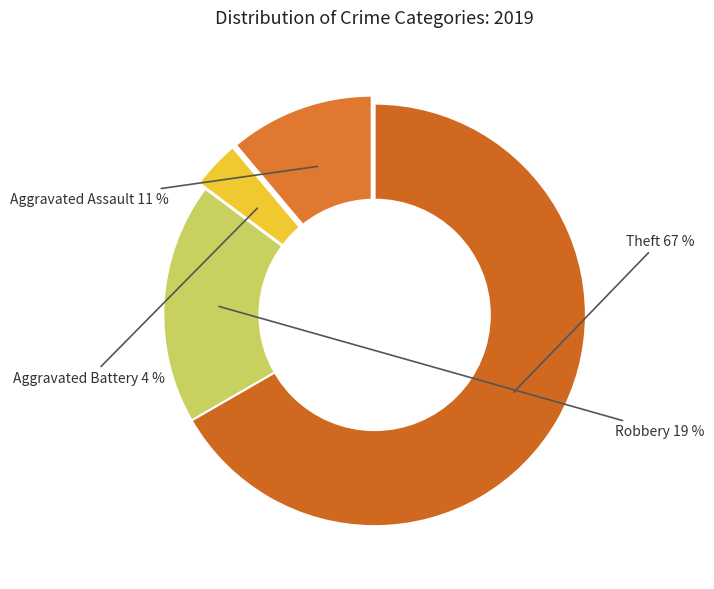

To the nearest percent, what percentage of the pie is Robbery?

19%